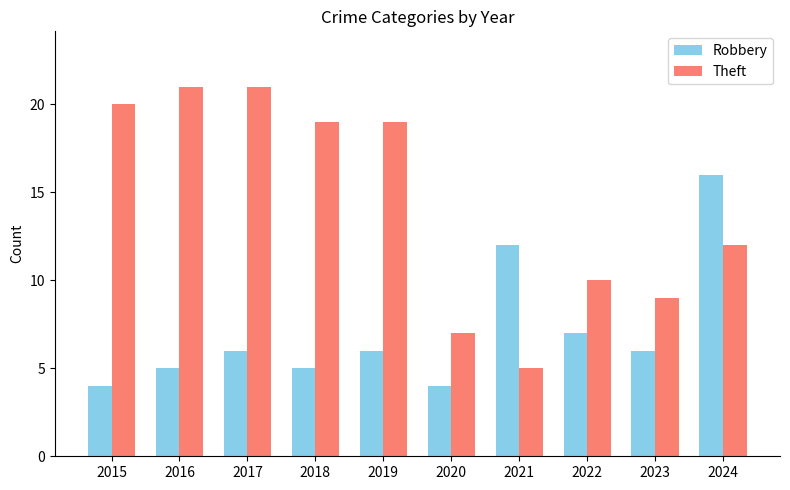

Reading left to right, extract all data points from this chart.

Robbery: 2015=4	2016=5	2017=6	2018=5	2019=6	2020=4	2021=12	2022=7	2023=6	2024=16
Theft: 2015=20	2016=21	2017=21	2018=19	2019=19	2020=7	2021=5	2022=10	2023=9	2024=12